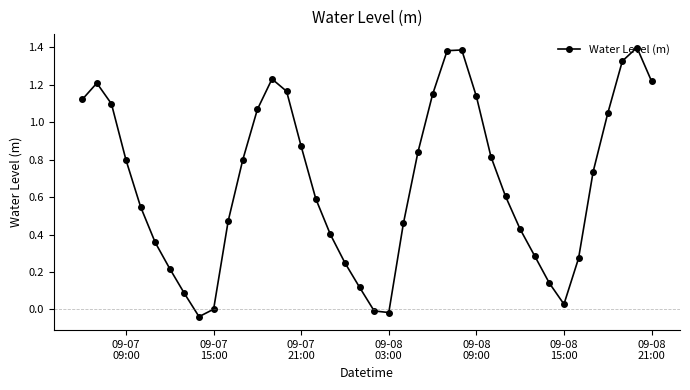

How many distinct data groups are displayed?

1